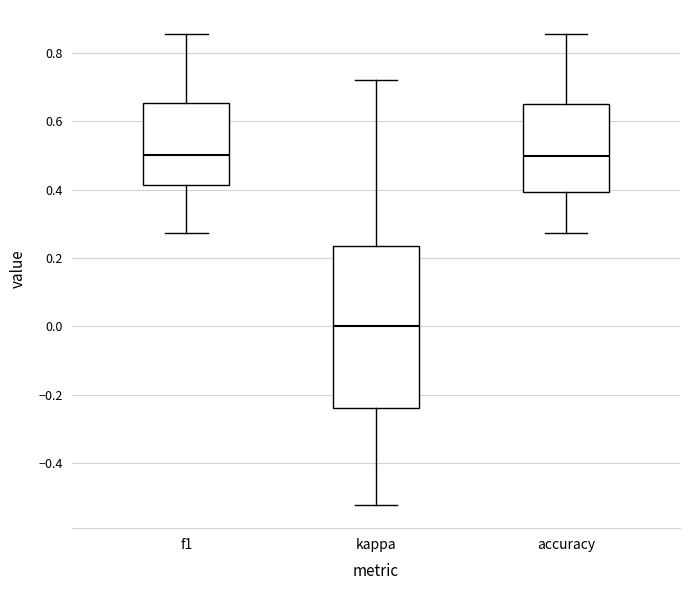

Comparing the boxes themselves (not the whiskers), which one is the tallest?

kappa